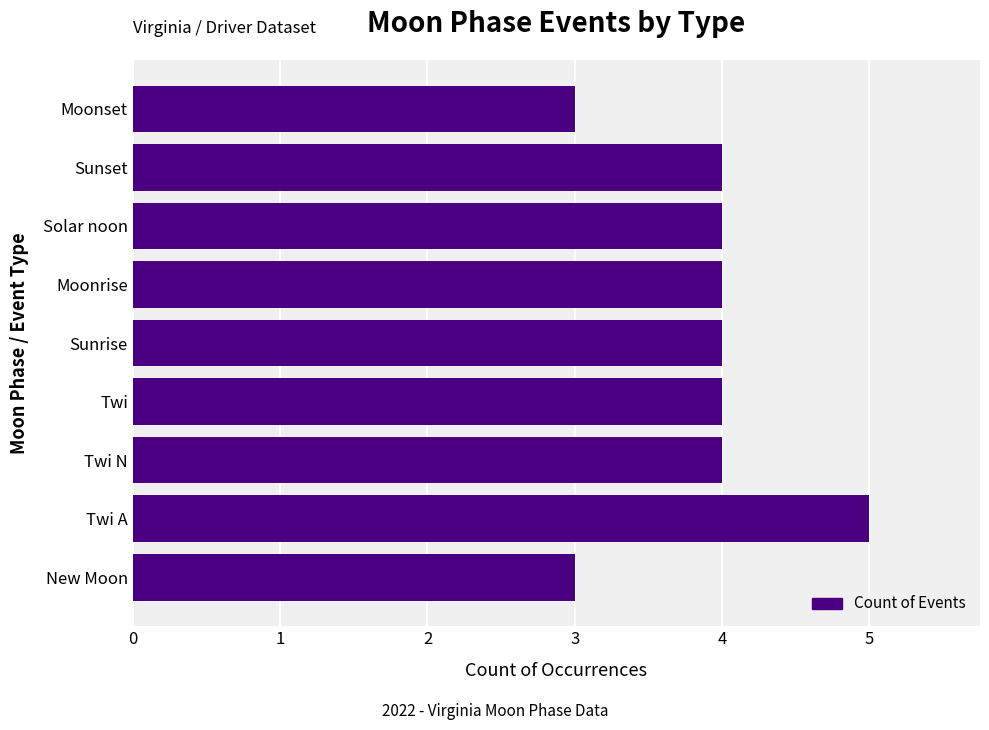

Approximately how many times larger is the value at Sunset compared to Twi A?

0.8